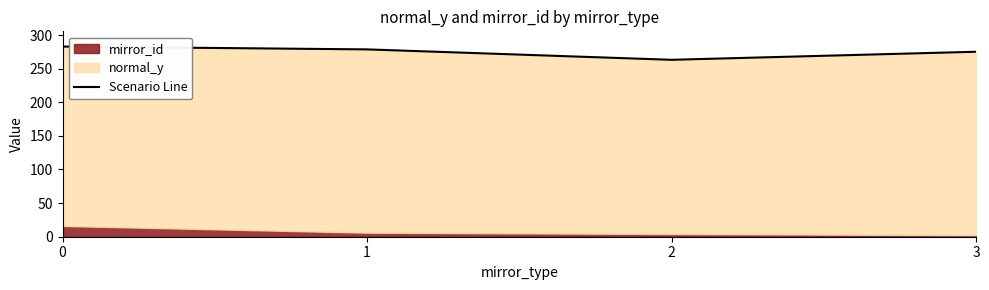

What is the approximate value at 2?

263.2